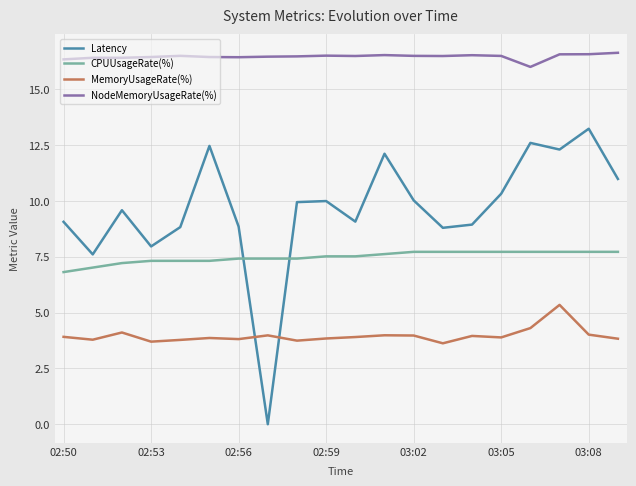

Which series has the widest spread of values?

Latency